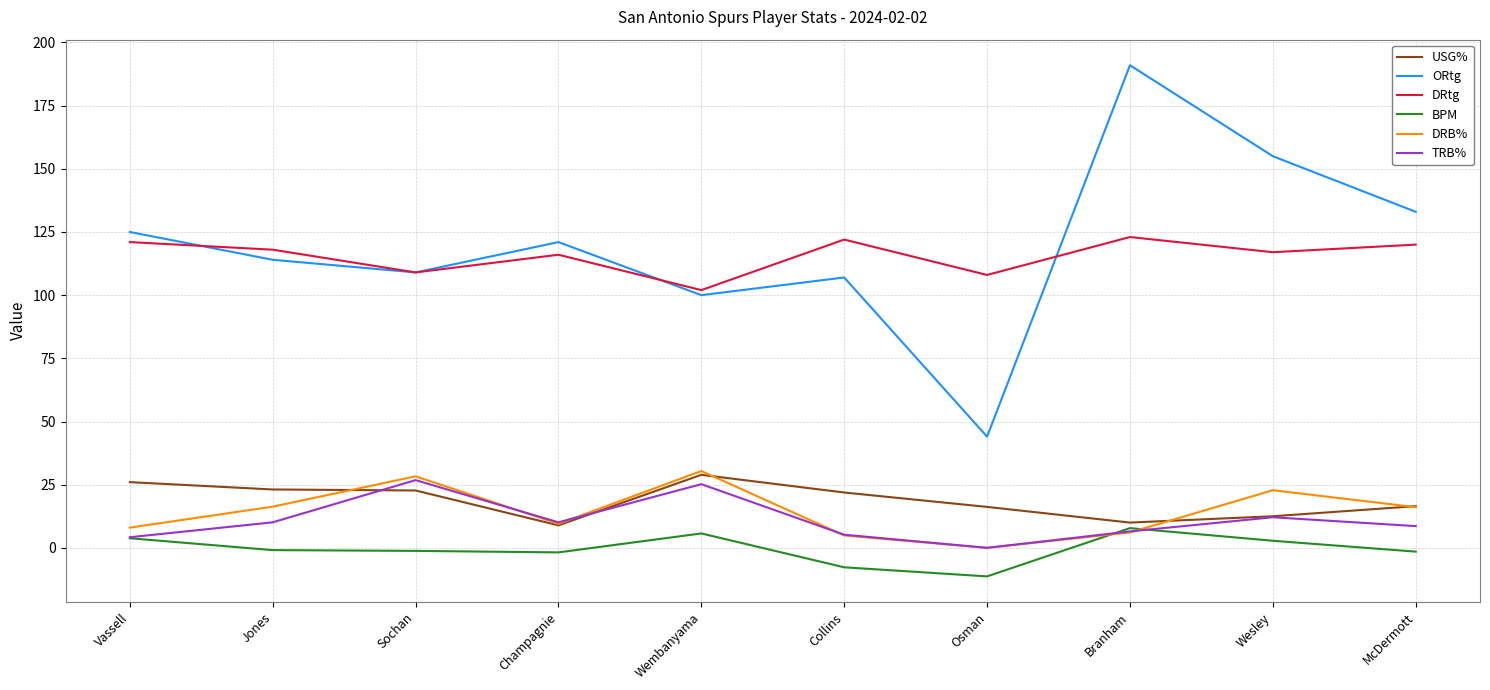

Which series has the widest spread of values?

ORtg